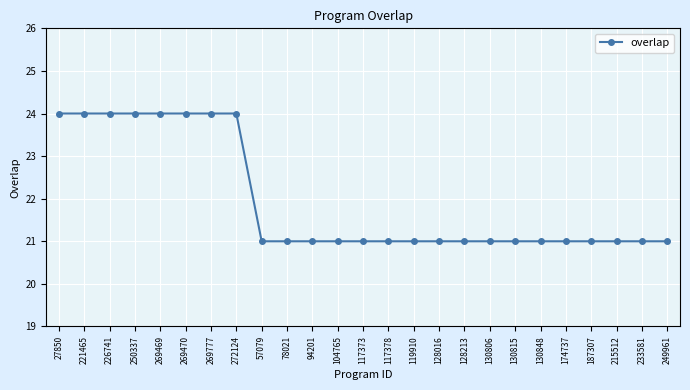

What is the sum of the values at 226741 and 27850?

48